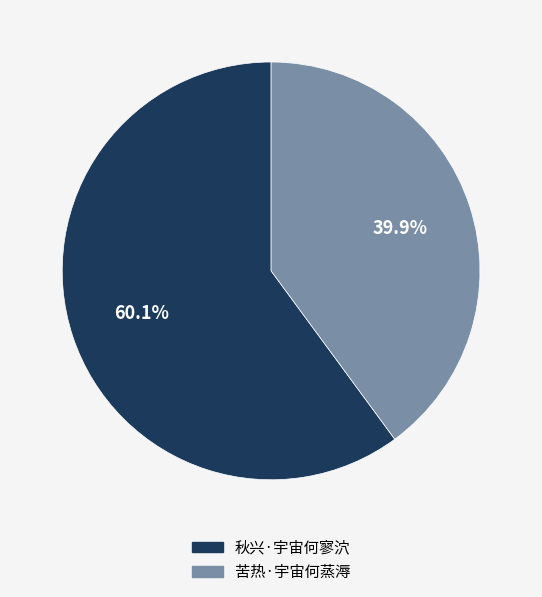

Is the sum of 秋兴·宇宙何寥泬 and 苦热·宇宙何蒸溽 greater than half?

Yes